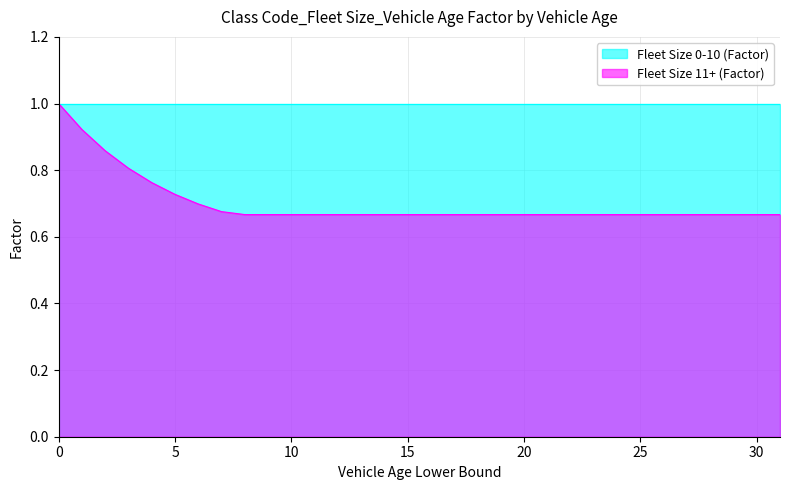

List the labels in order of value, smallest first.

8, 9, 10, 11, 12, 13, 14, 15, 16, 17, 18, 19, 20, 21, 22, 23, 24, 25, 26, 27, 28, 29, 30, 31, 7, 6, 5, 4, 3, 2, 1, 0